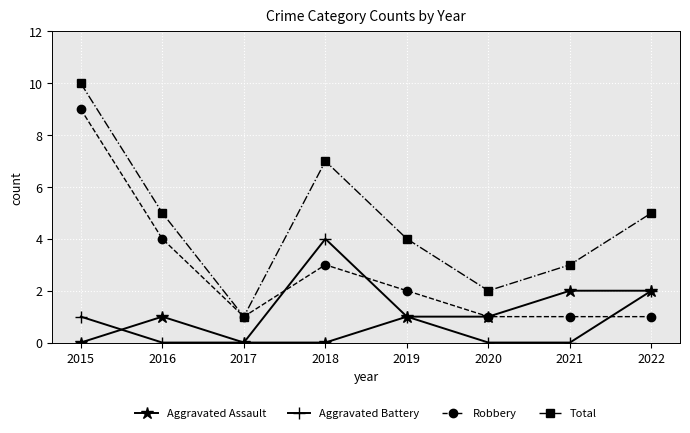

How many data points does each series have?

8